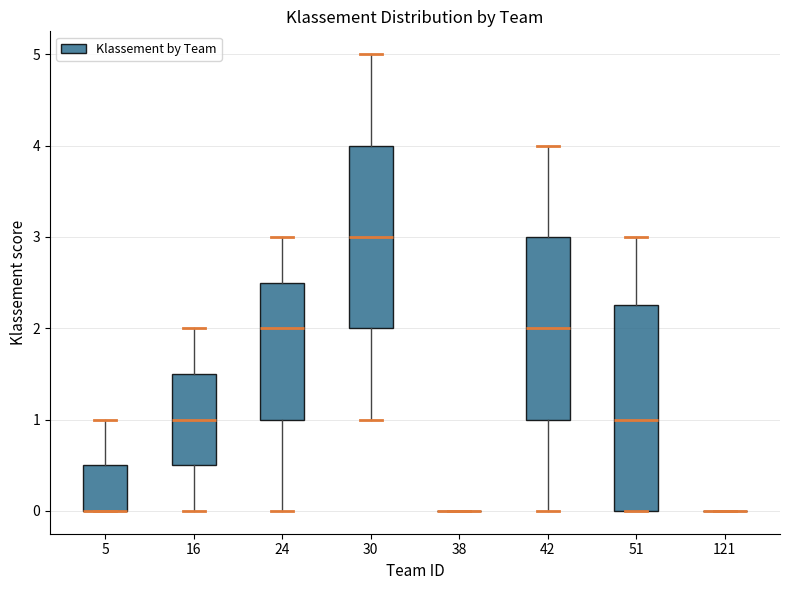

Reading left to right, read every box against the y-axis: the position of its median line, the range the box covers, and the ends of its whiskers. The values are not printed on the chart, so give them approximately, as read against the axis.

5: median 0.0 (drawn on the box's lower edge), box 0.0 to 0.5, whiskers 0.0 to 1.0
16: median 1.0, box 0.5 to 1.5, whiskers 0.0 to 2.0
24: median 2.0, box 1.0 to 2.5, whiskers 0.0 to 3.0
30: median 3.0, box 2.0 to 4.0, whiskers 1.0 to 5.0
38: box collapsed to a line at 0.0, whiskers 0.0 to 0.0
42: median 2.0, box 1.0 to 3.0, whiskers 0.0 to 4.0
51: median 1.0, box 0.0 to 2.3, whiskers 0.0 to 3.0
121: box collapsed to a line at 0.0, whiskers 0.0 to 0.0